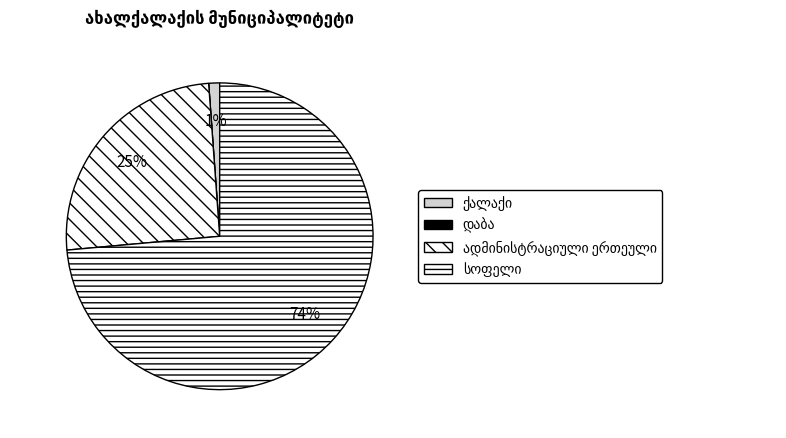

Do დაბა and სოფელი together represent more than half of the pie?

Yes